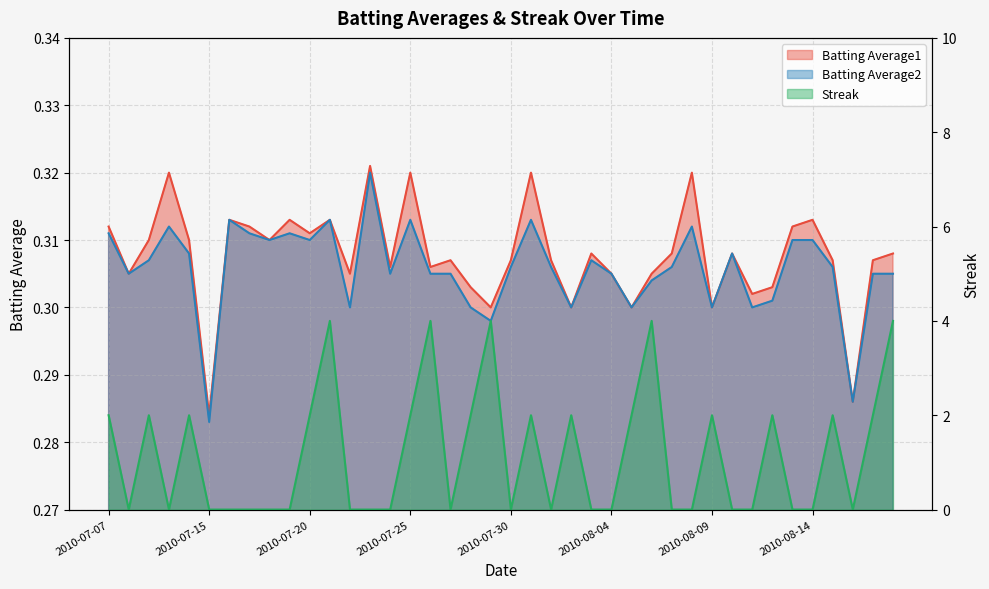

Where is Batting Average1 nearest to the value 0?

2010-07-15